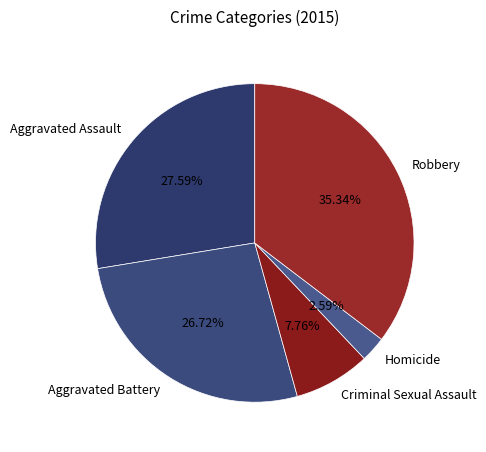

What is the largest slice in the pie chart?

Robbery